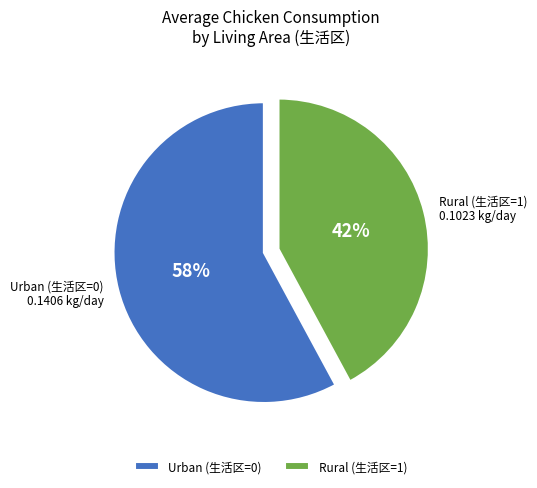

The Rural (生活区=1) slice represents 50% of the pie. True or false?

False